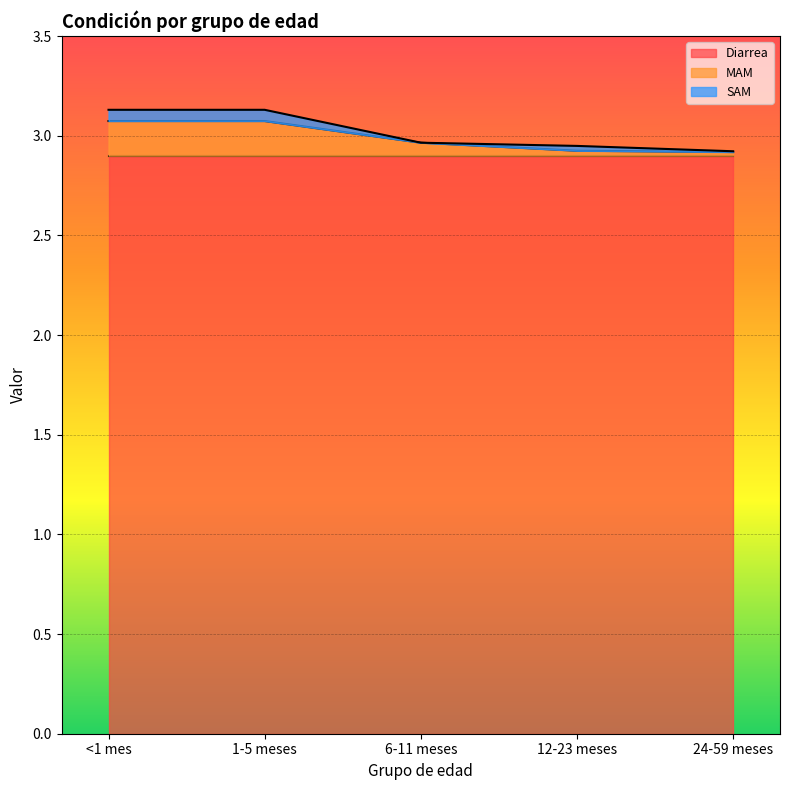

Is it true that MAM equals 0.1 at 6-11 meses?

False